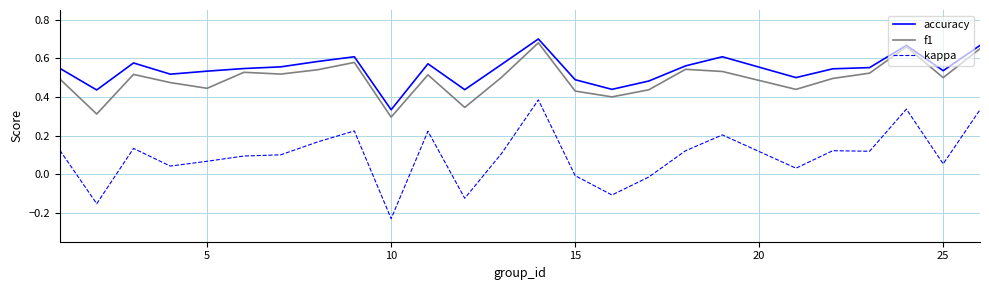

Which series has the largest total across all categories?

accuracy